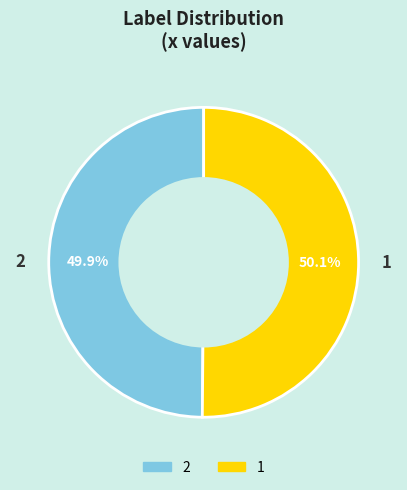

The 1 slice represents 57% of the pie. True or false?

False